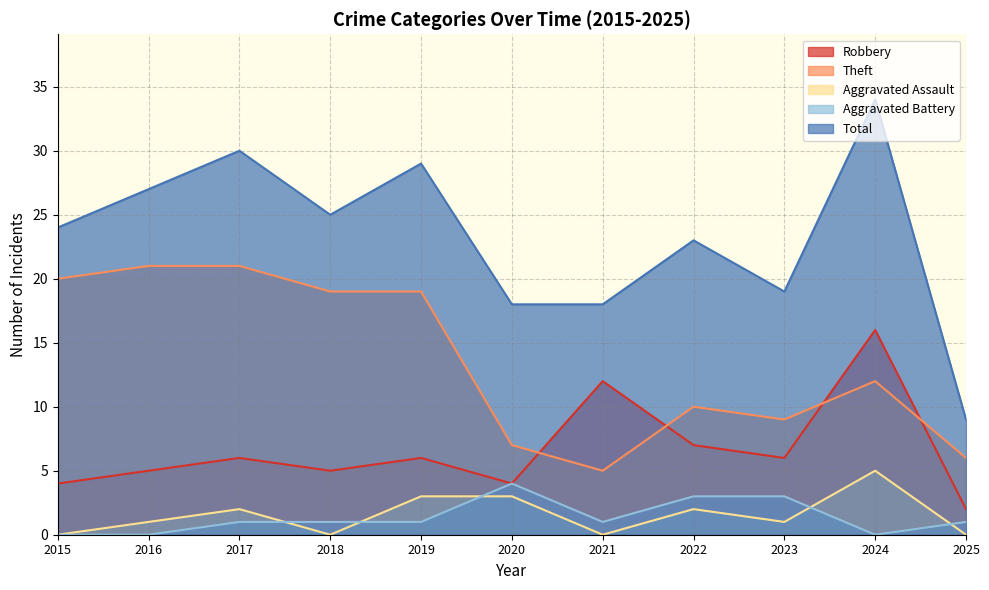

How many distinct data groups are displayed?

5